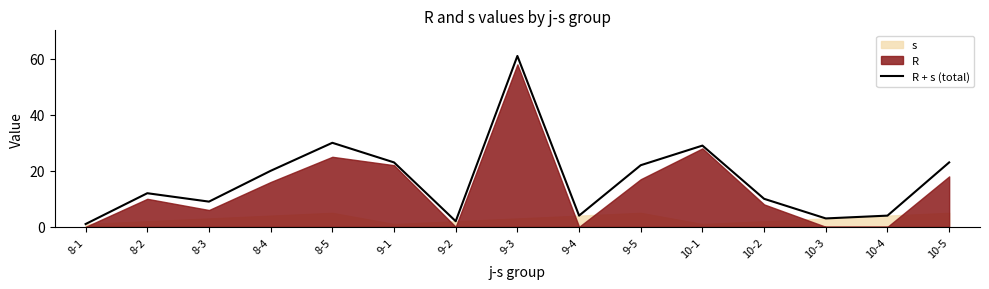

At which category does the chart reach its peak across all series?

9-3